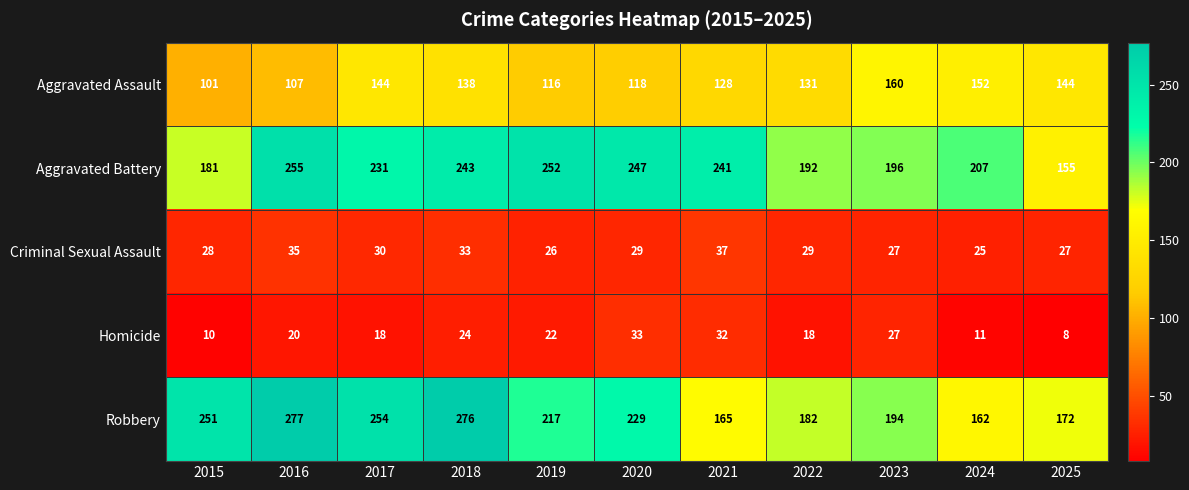

Rank the series by their maximum value, from lowest to highest.

Homicide, Criminal Sexual Assault, Aggravated Assault, Aggravated Battery, Robbery